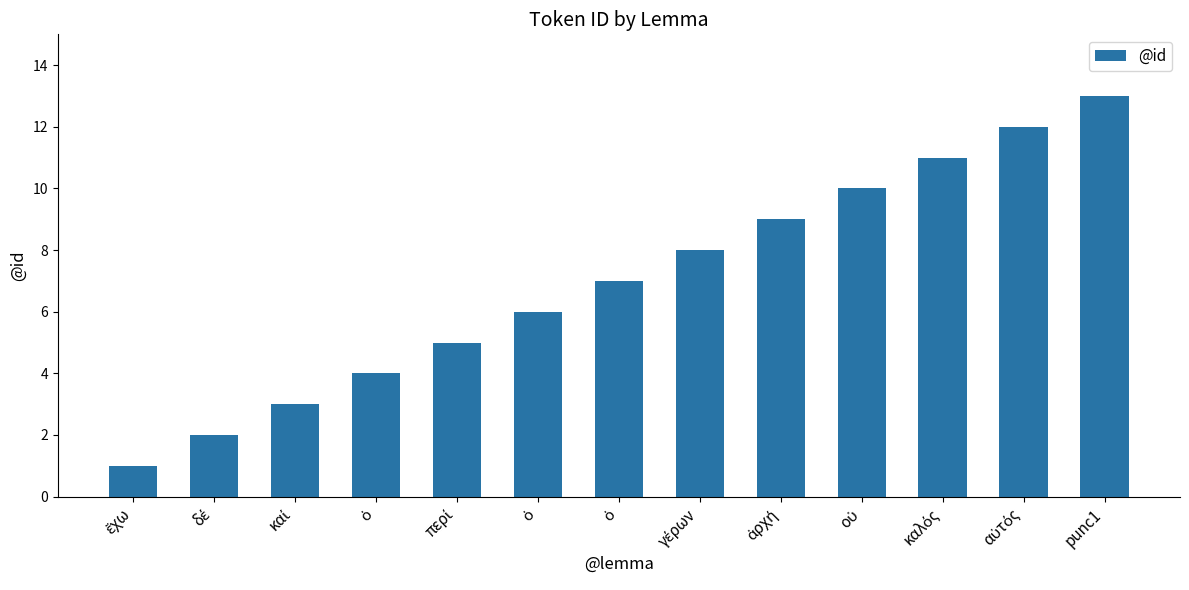

How many series are shown in this chart?

1